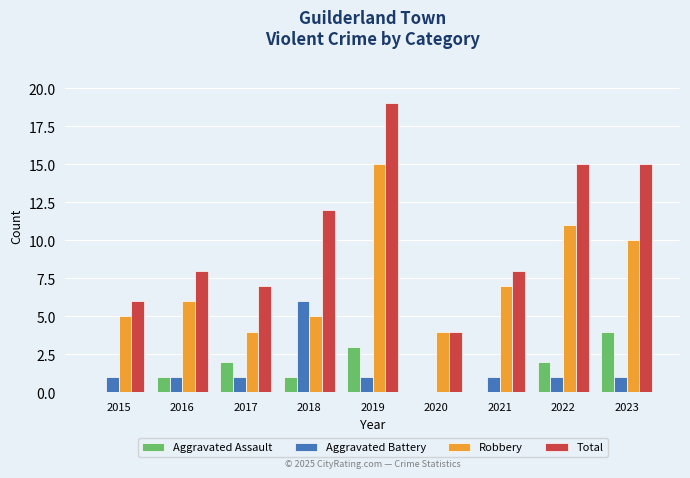

Are the bars grouped side by side (vs. stacked)?

Yes